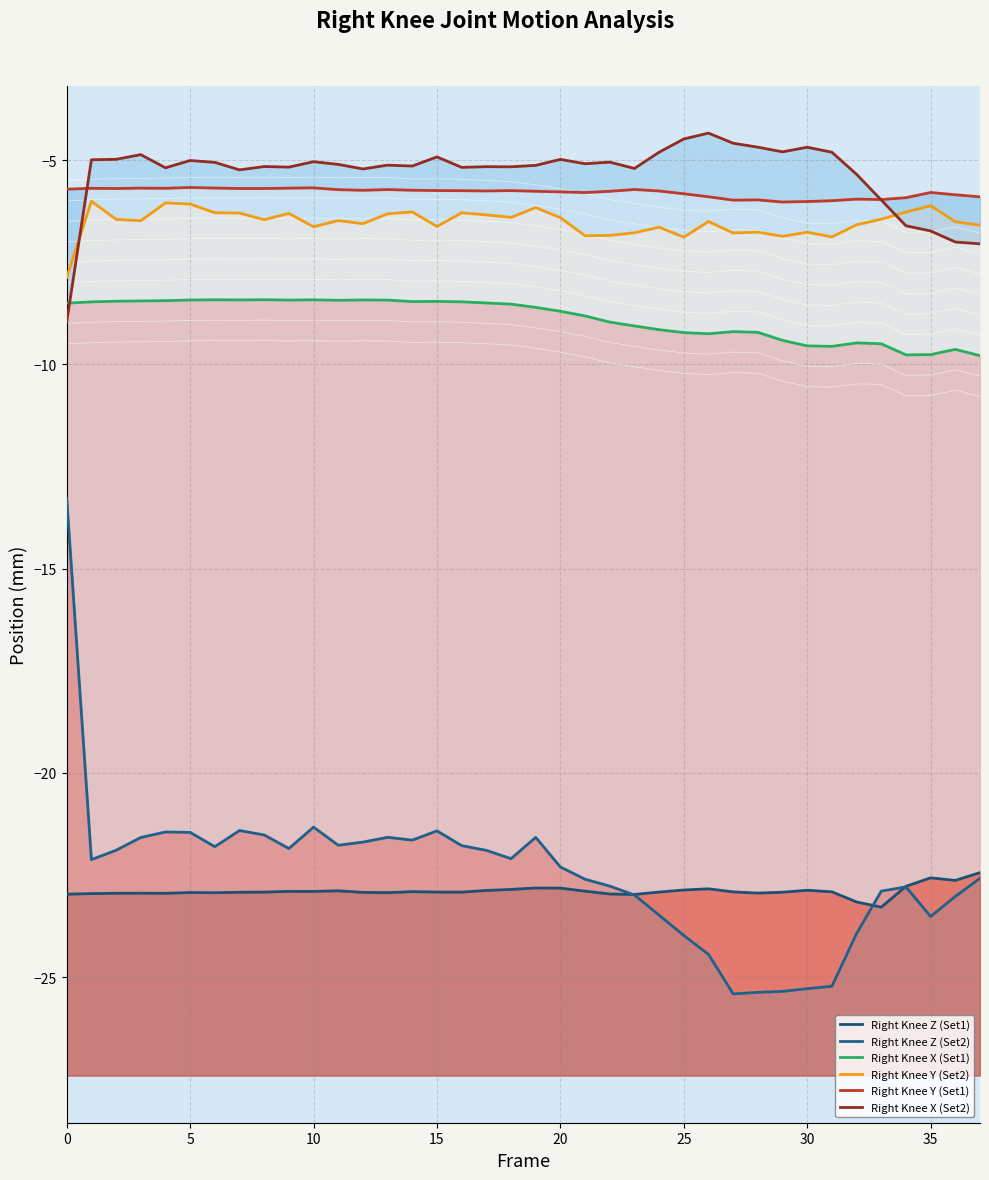

True or false: Right Knee Z (Set2) and Right Knee X (Set2) intersect in this chart.

False